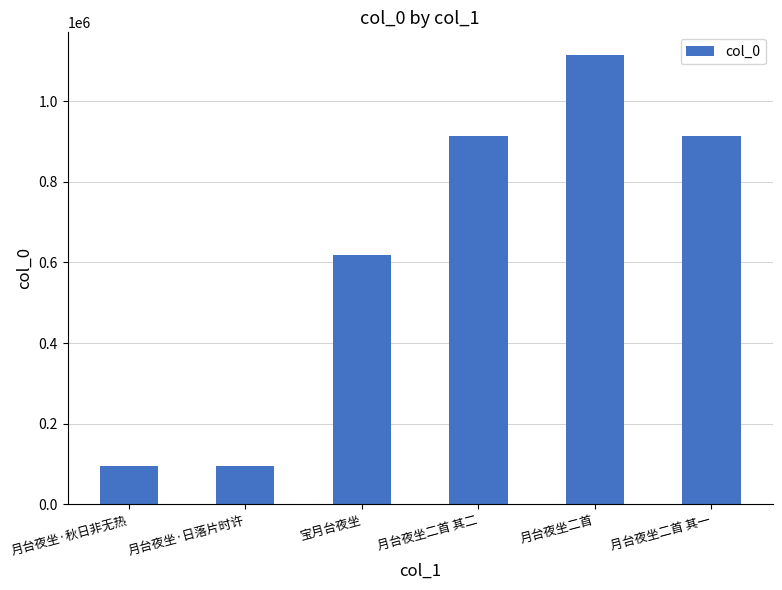

What is the label of the 1st bar from the right?

月台夜坐二首 其一